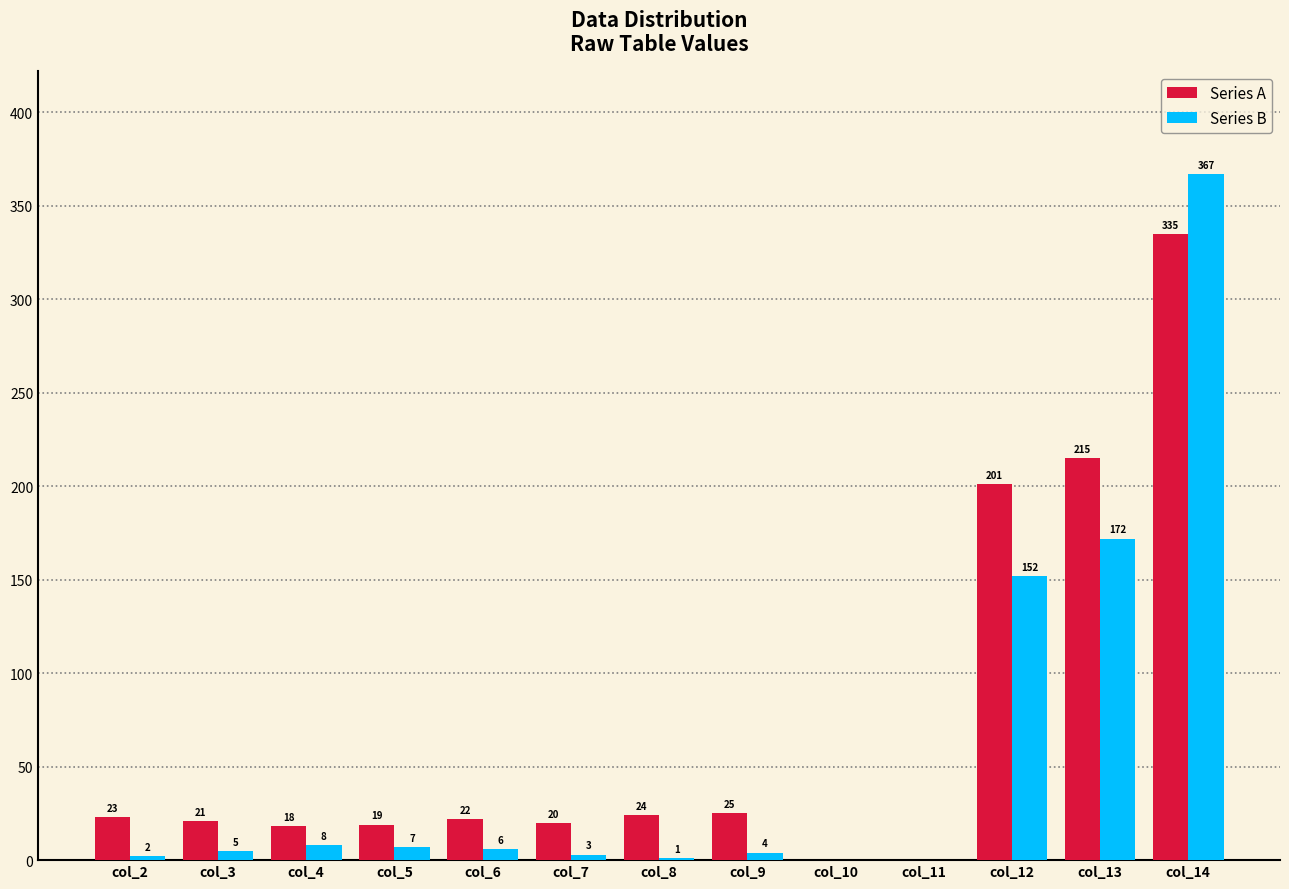

How many positive values does the Series B series have?

11